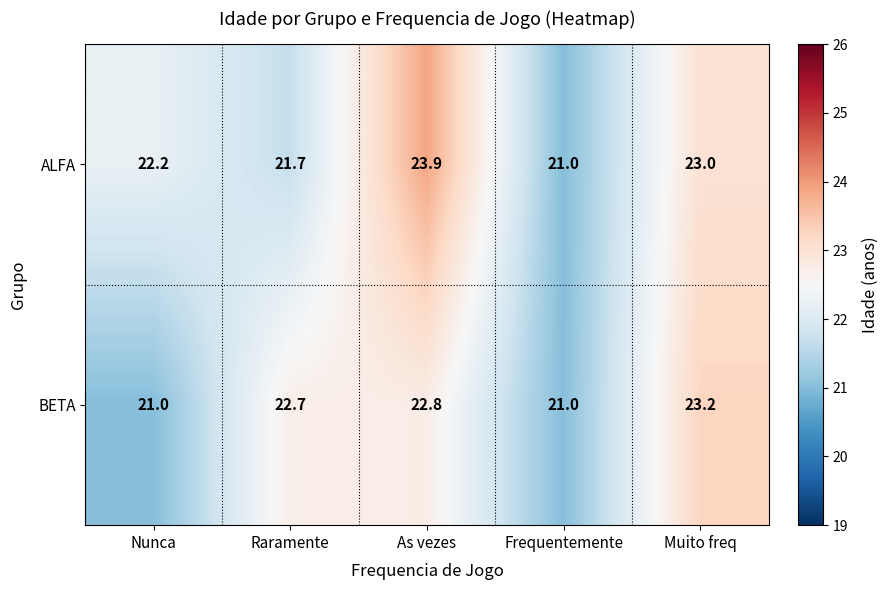

The ALFA series shows 11.2 at Frequentemente. True or false?

False